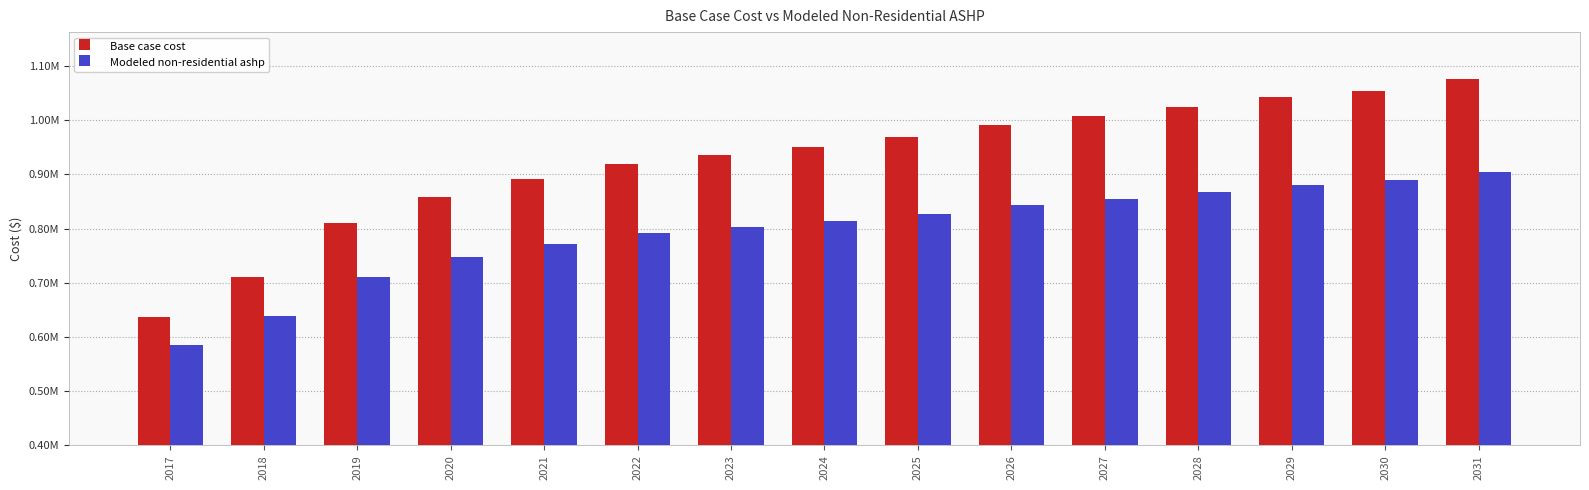

What are all the series names shown in the legend?

Base case cost, Modeled non-residential ashp